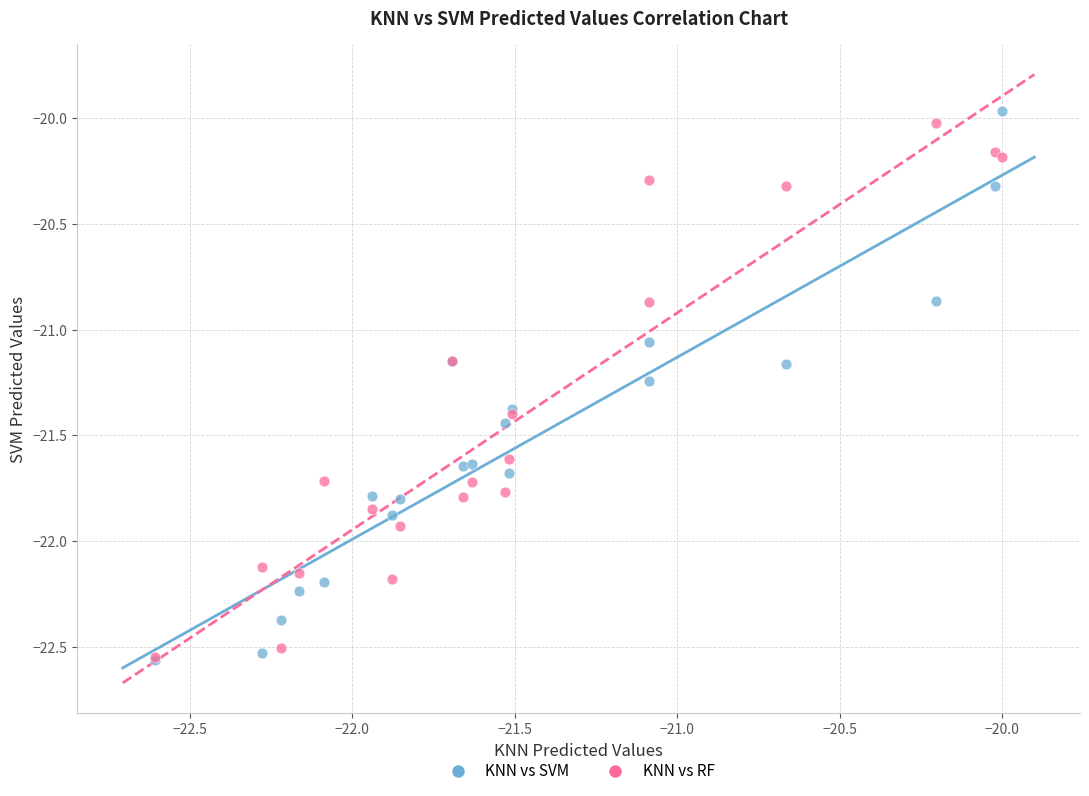

What are all the series names shown in the legend?

KNN vs SVM, KNN vs RF